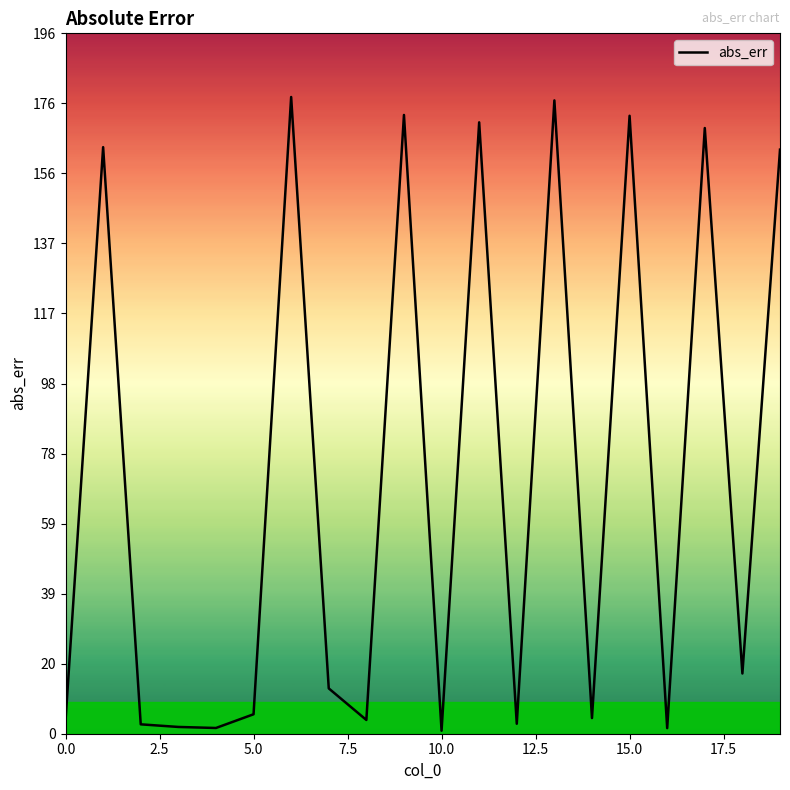

What is the greatest value displayed?

177.7